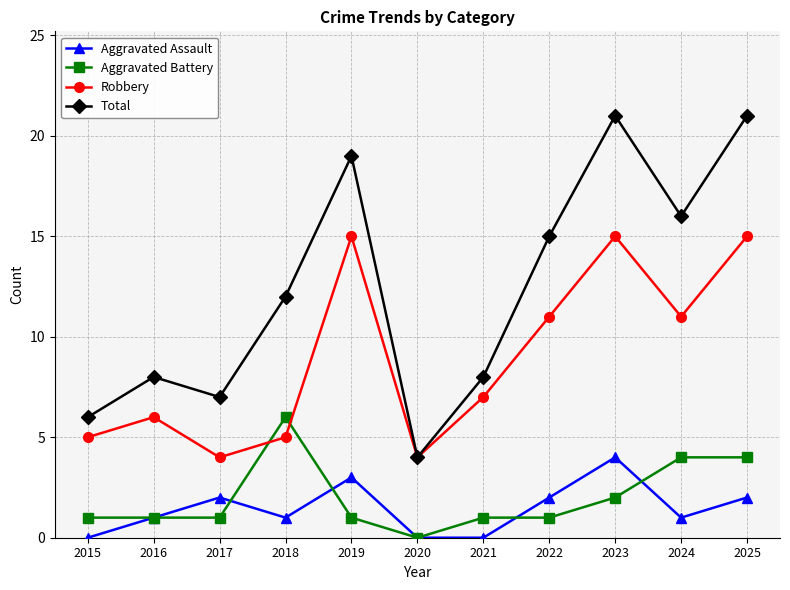

Between 2019 and 2020, which series saw the biggest shift?

Total